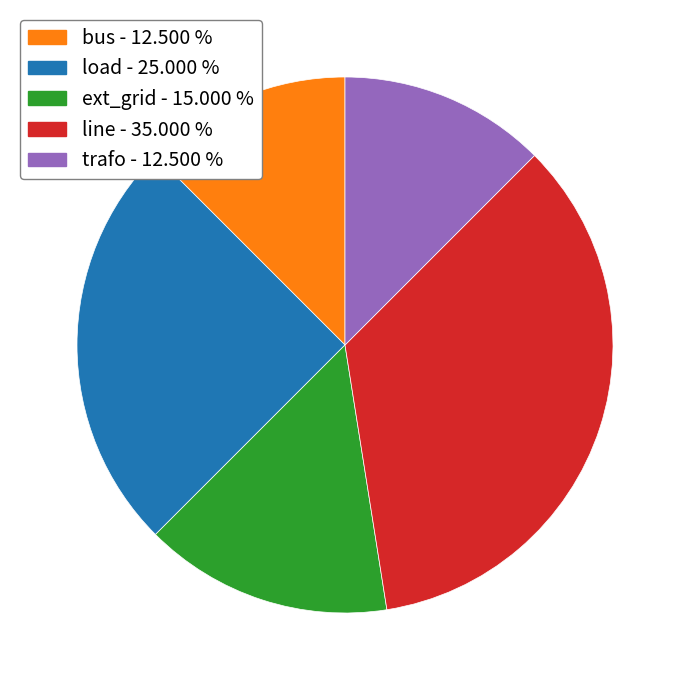

Does ext_grid represent more than half of the total?

No